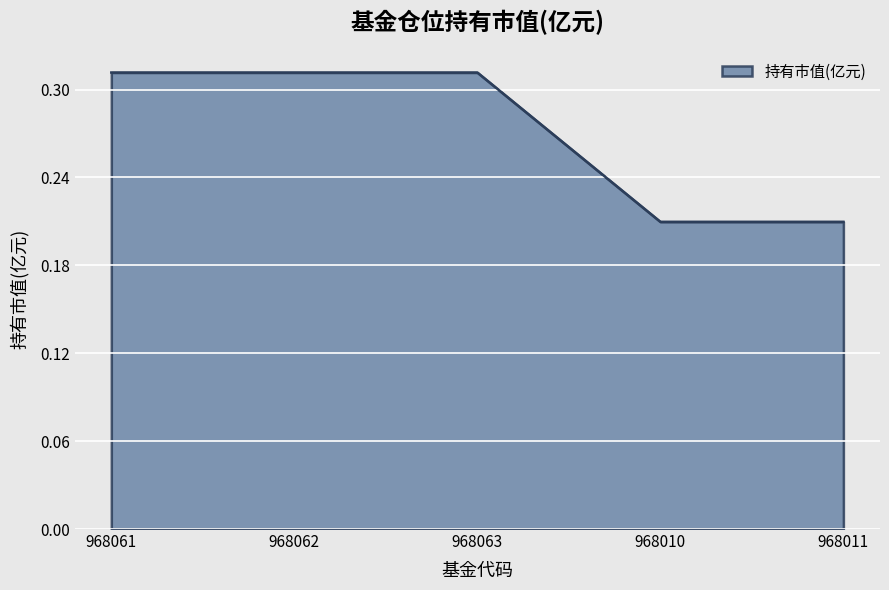

How many values are between 0 and 1?

5